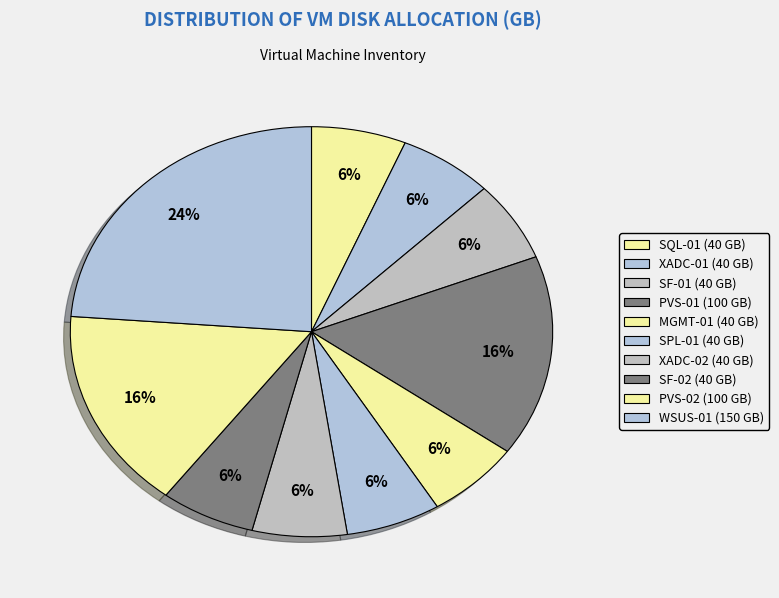

What is the largest slice in the pie chart?

WSUS-01